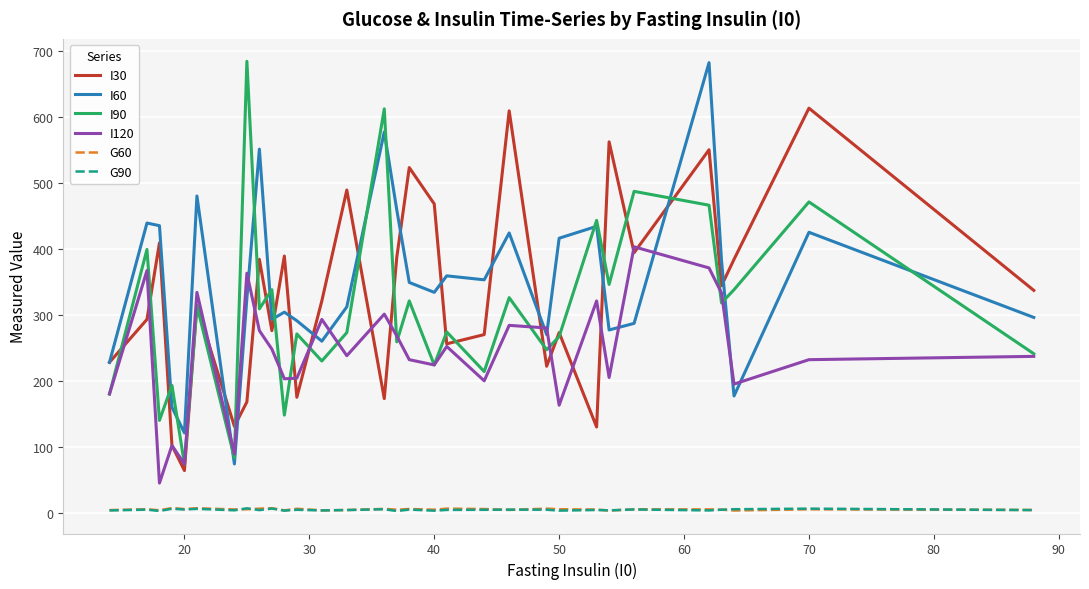

True or false: G60 and I60 cross at least once.

False